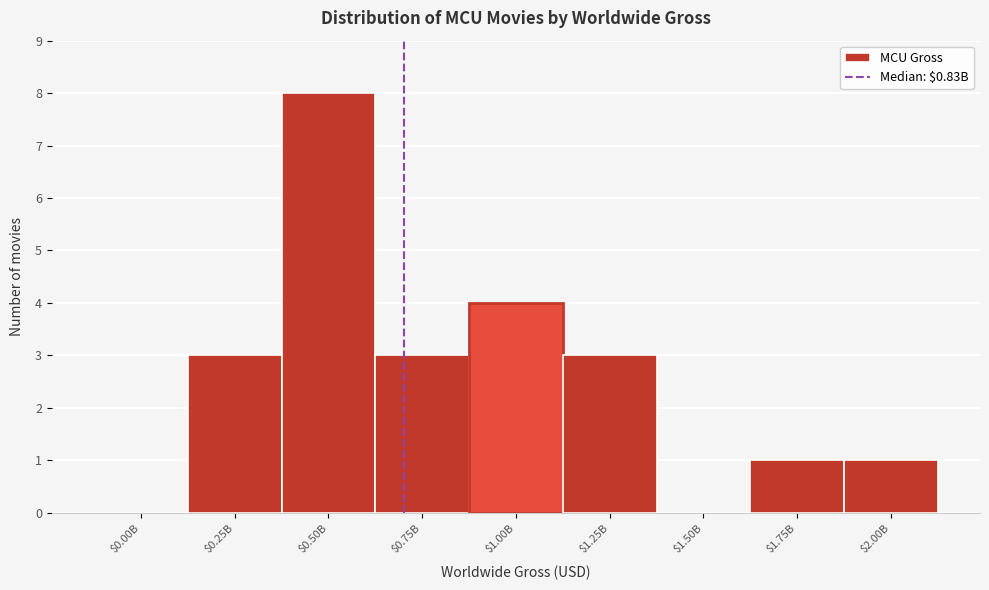

What is the sum of all values?

23